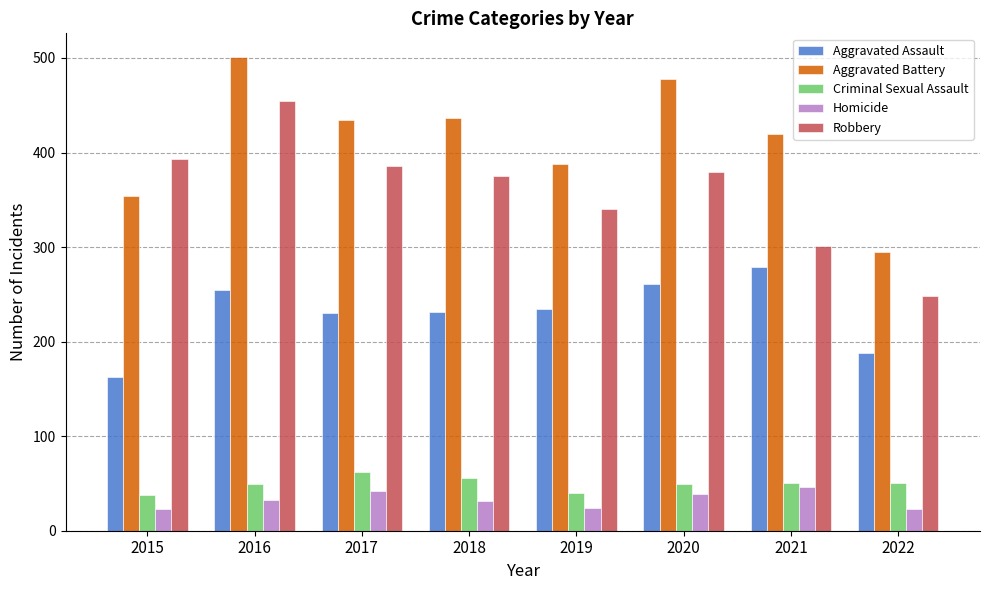

What is the difference between the highest and lowest values at 2021?

374